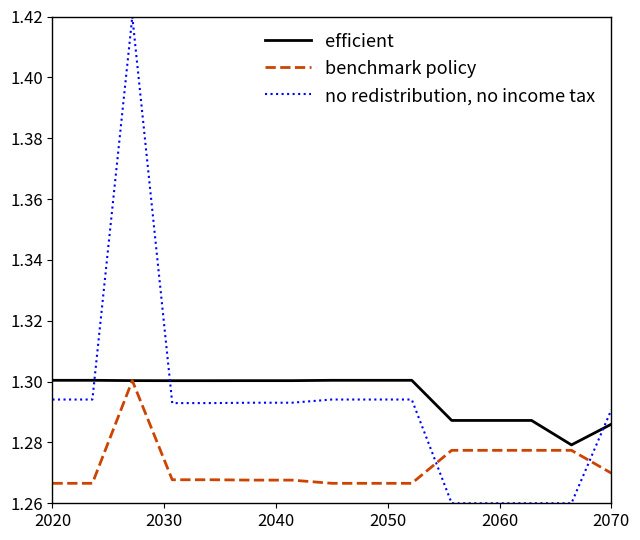

List the series in order of their peak value, highest first.

no redistribution, no income tax, efficient, benchmark policy